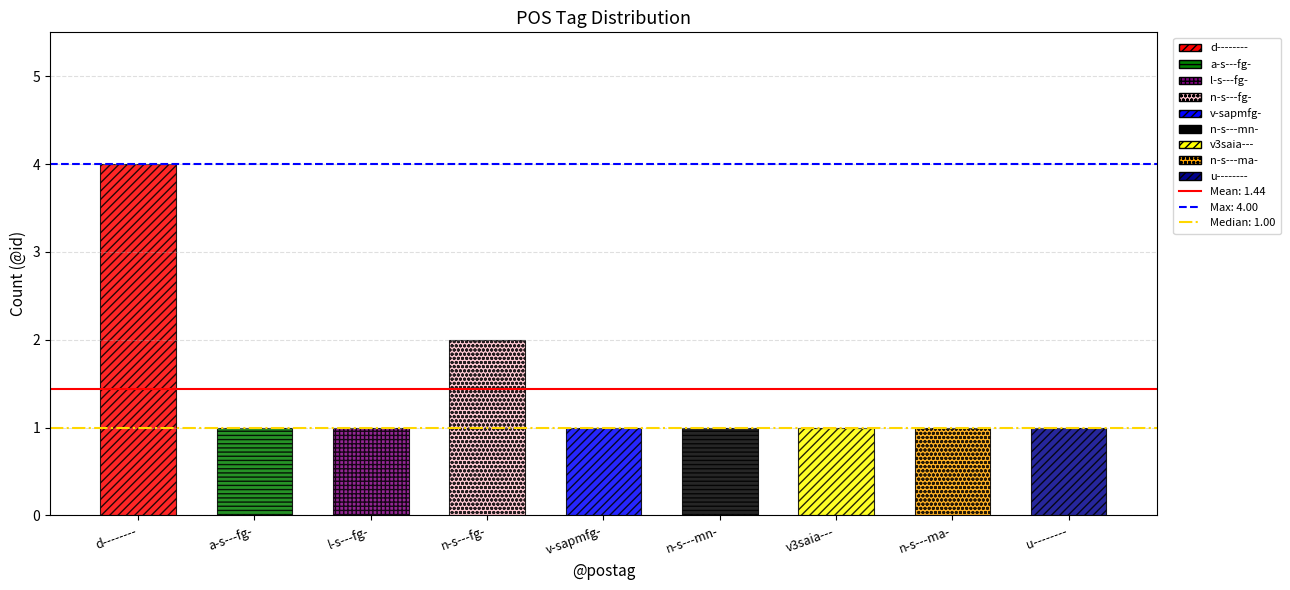

Reading left to right, extract all data points from this chart.

4	1	1	2	1	1	1	1	1